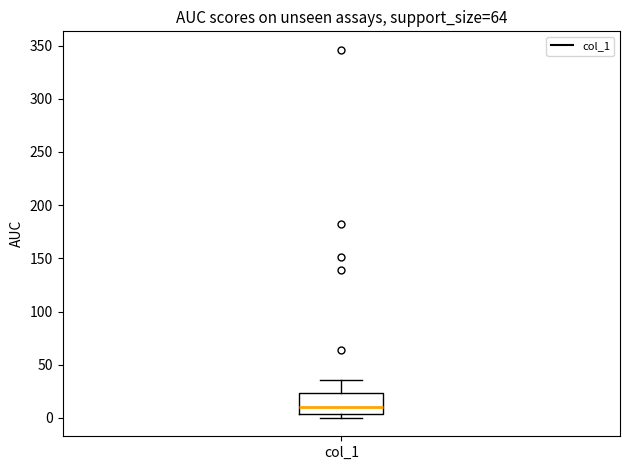

Where does the median line of the box for col_1 sit on the y-axis? The values are not printed on the chart, so give them approximately, as read against the axis.

10